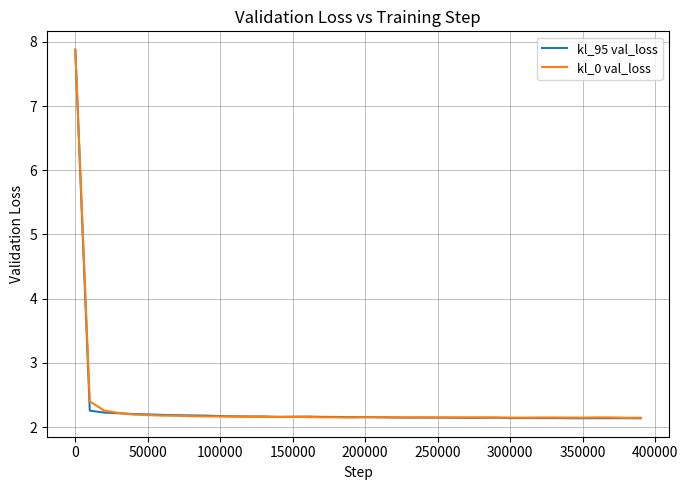

What is the minimum value for kl_0 val_loss?

2.1